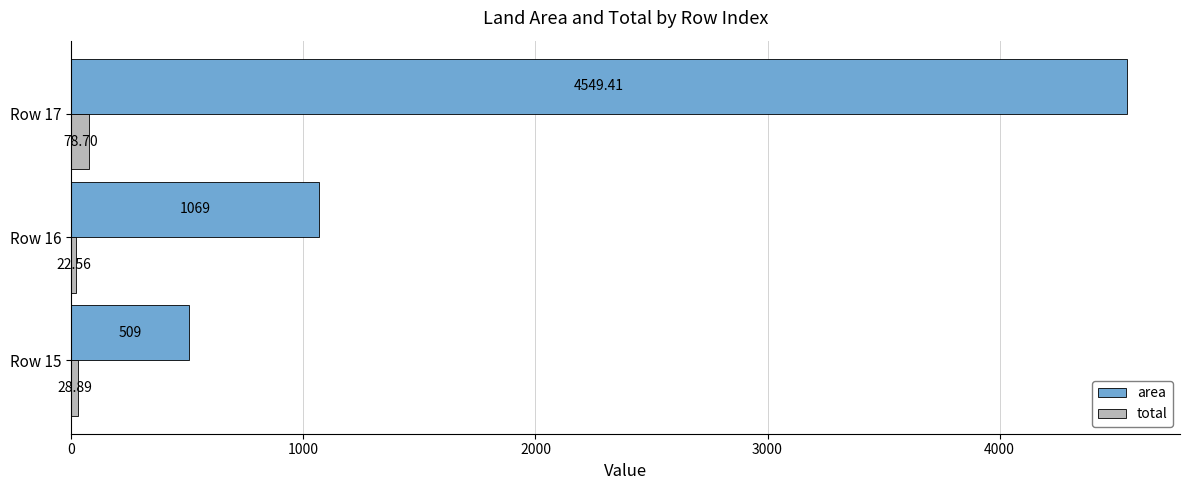

Rank the series by their maximum value, from lowest to highest.

total, area